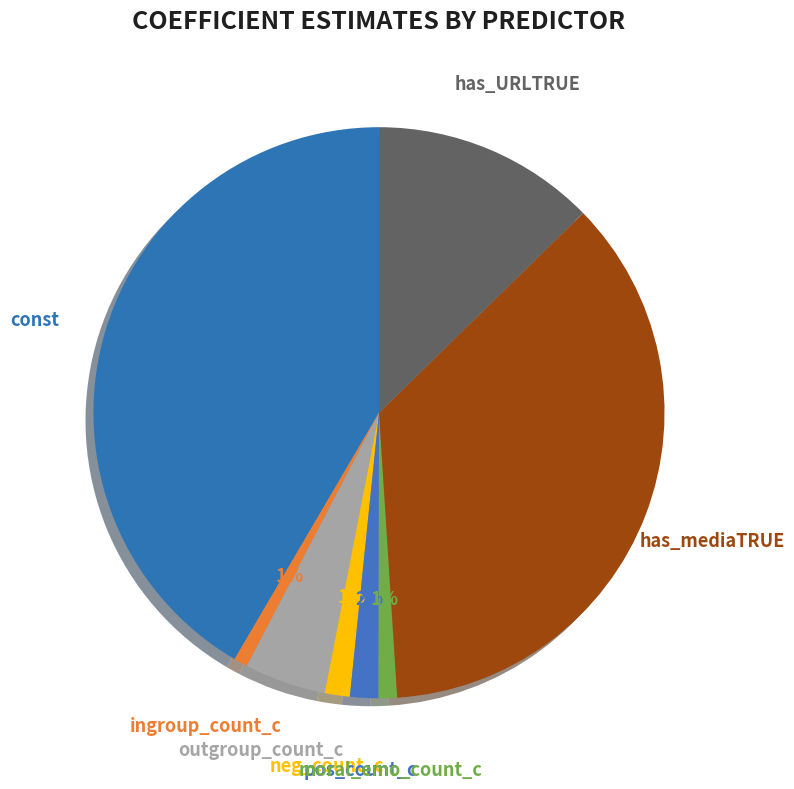

Count the number of slices in the pie.

8